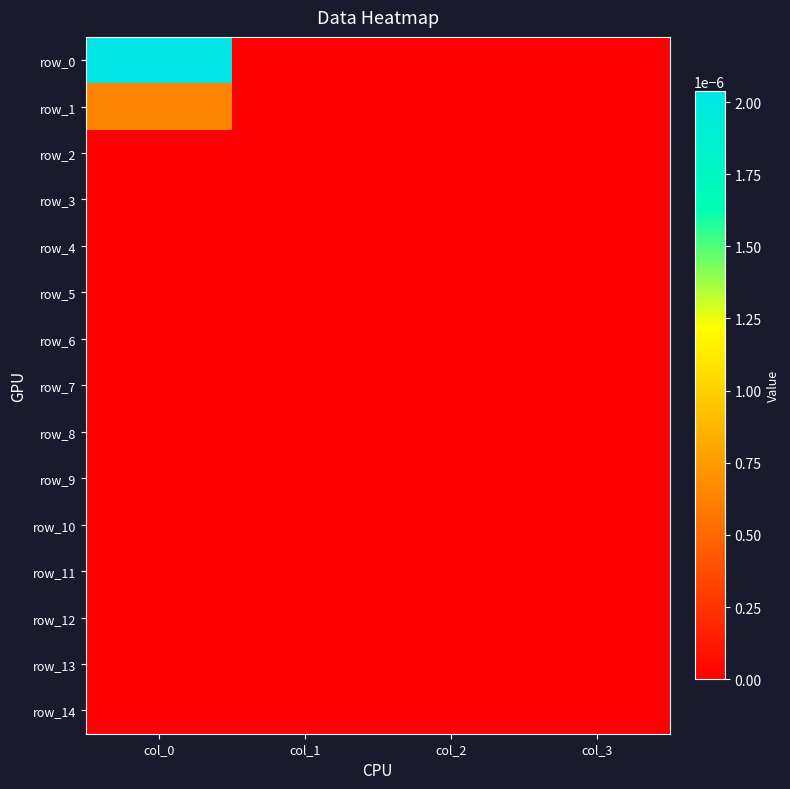

Is the value of row_11 at col_2 greater than the value of row_6 at col_1?

No